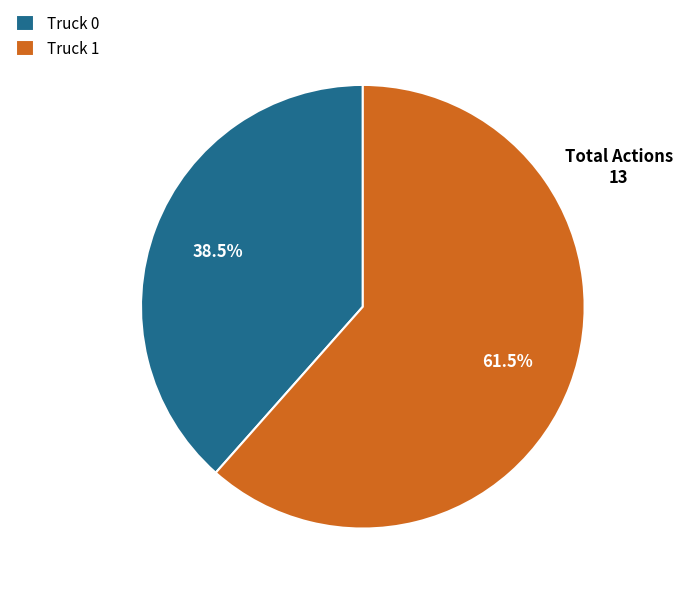

Rank the categories by value from highest to lowest.

Truck 1, Truck 0